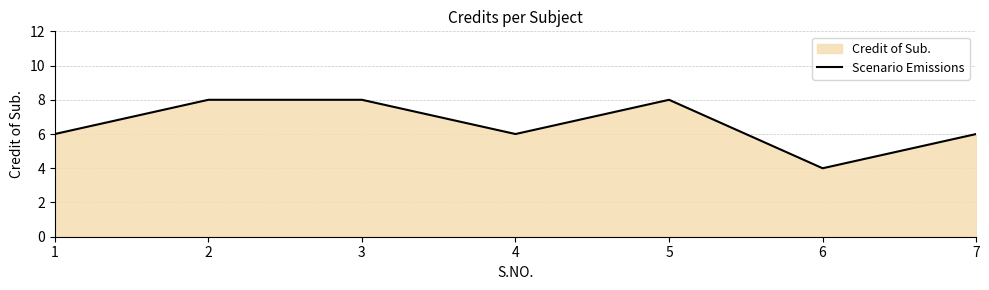

At which label is the value closest to 6?

1